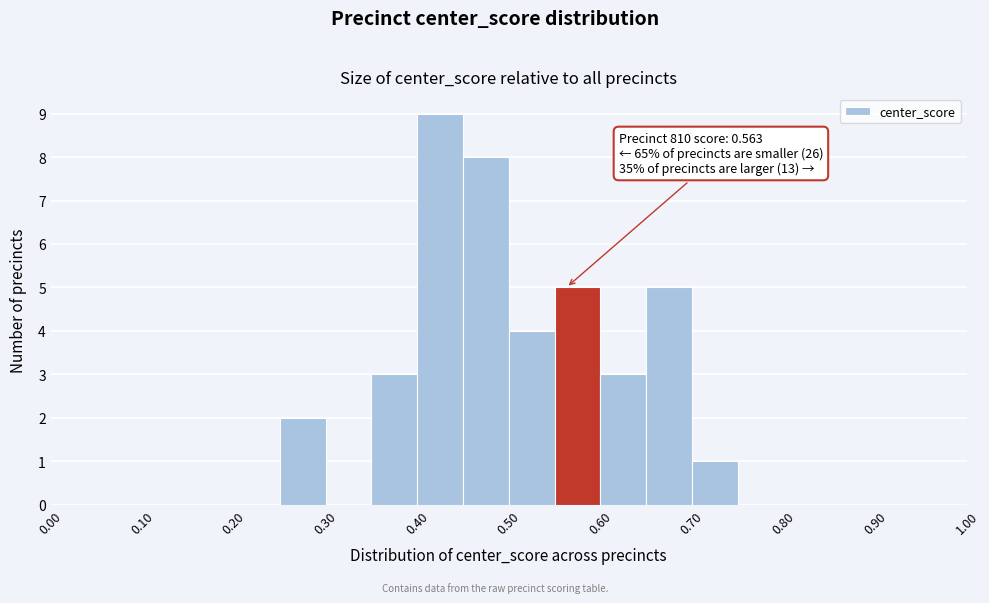

Over which range of the x-axis is the bar tallest?

0.40 to 0.45